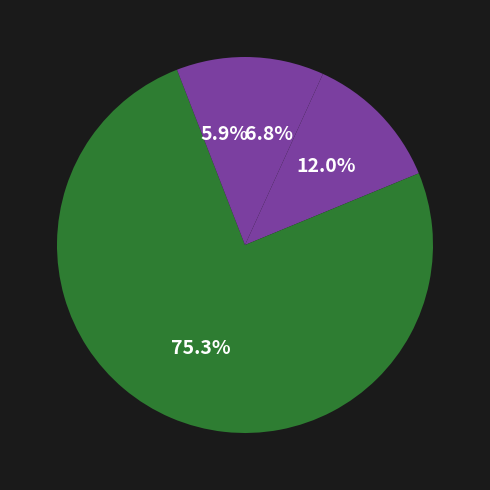

Is there a majority slice in this chart?

Yes